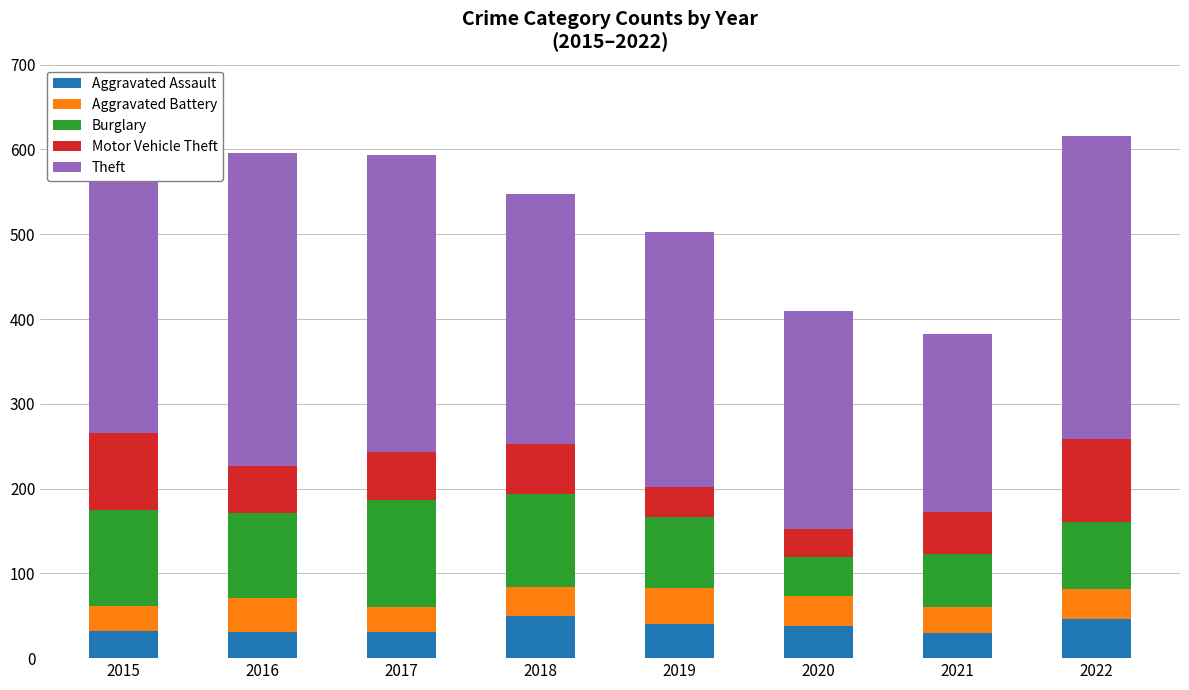

What is the total value across all series at 2019?

503